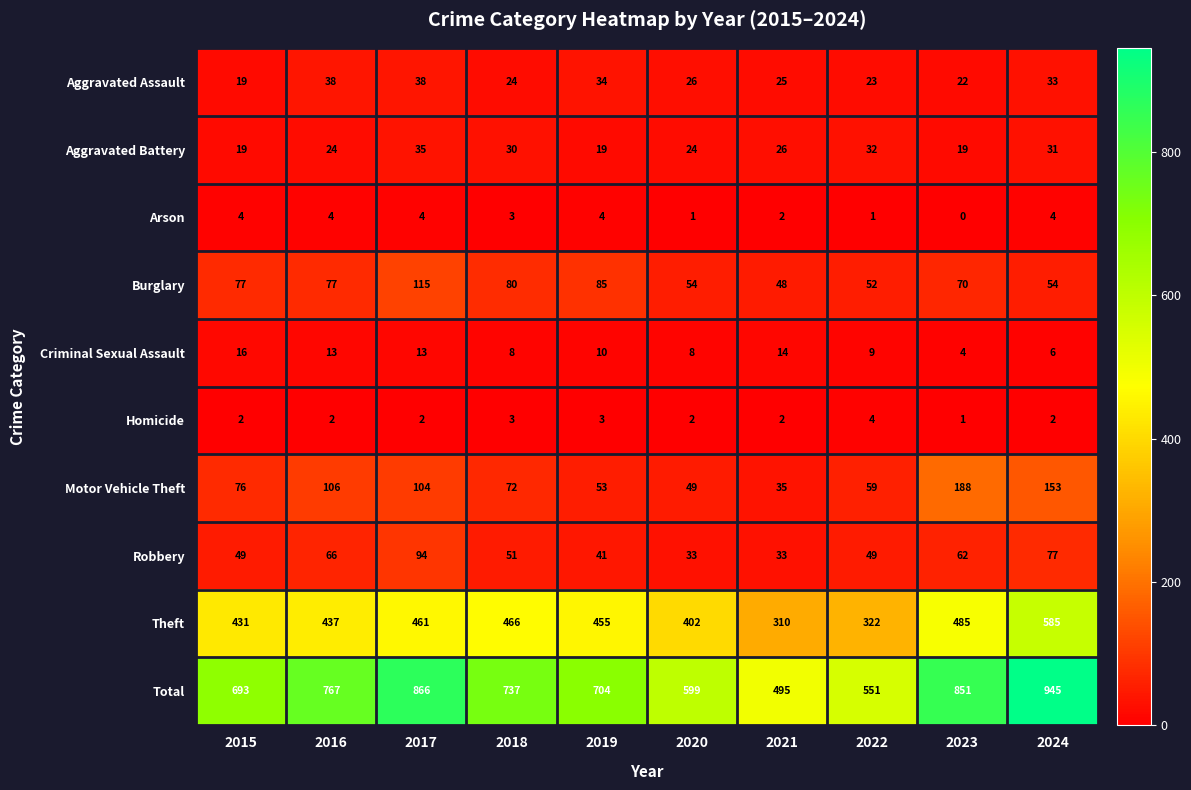

At which label does Total reach its peak?

2024